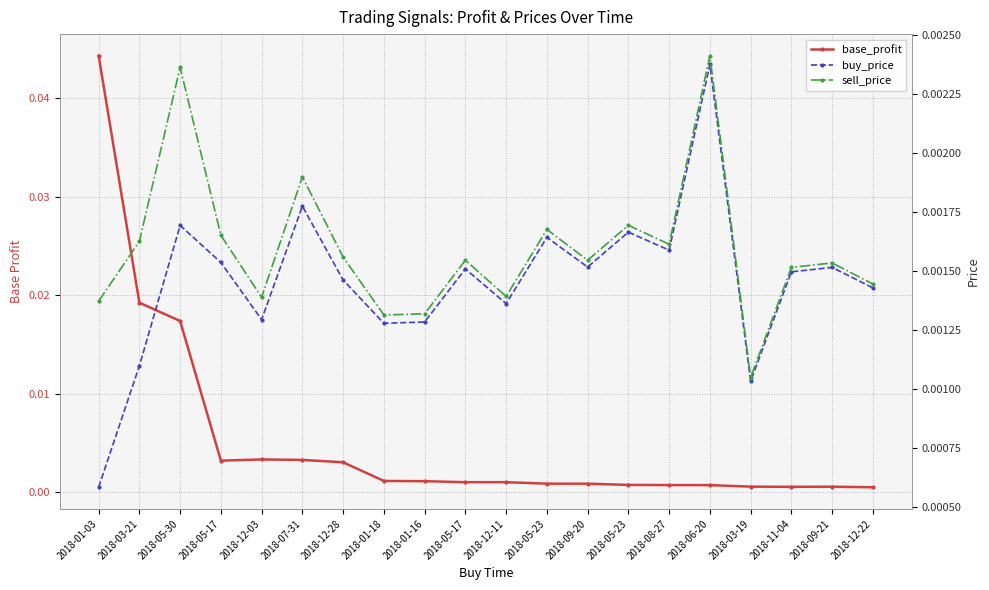

What is the label of the 1st point from the left?

2018-01-03